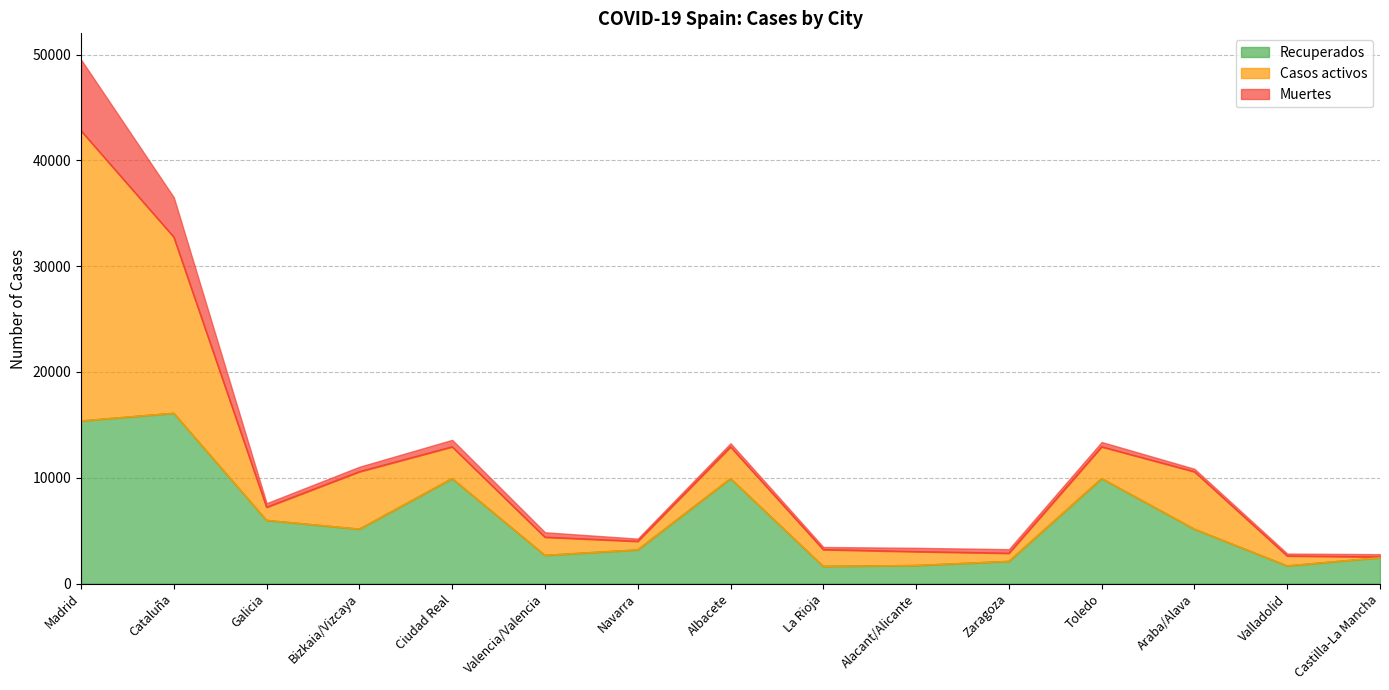

Rank the series at Navarra from lowest to highest value.

Muertes, Casos activos, Recuperados